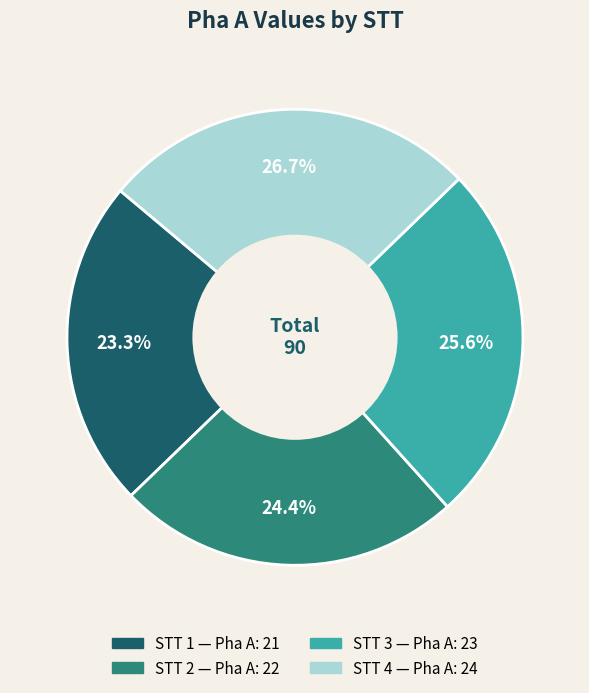

Does any single category account for the majority?

No